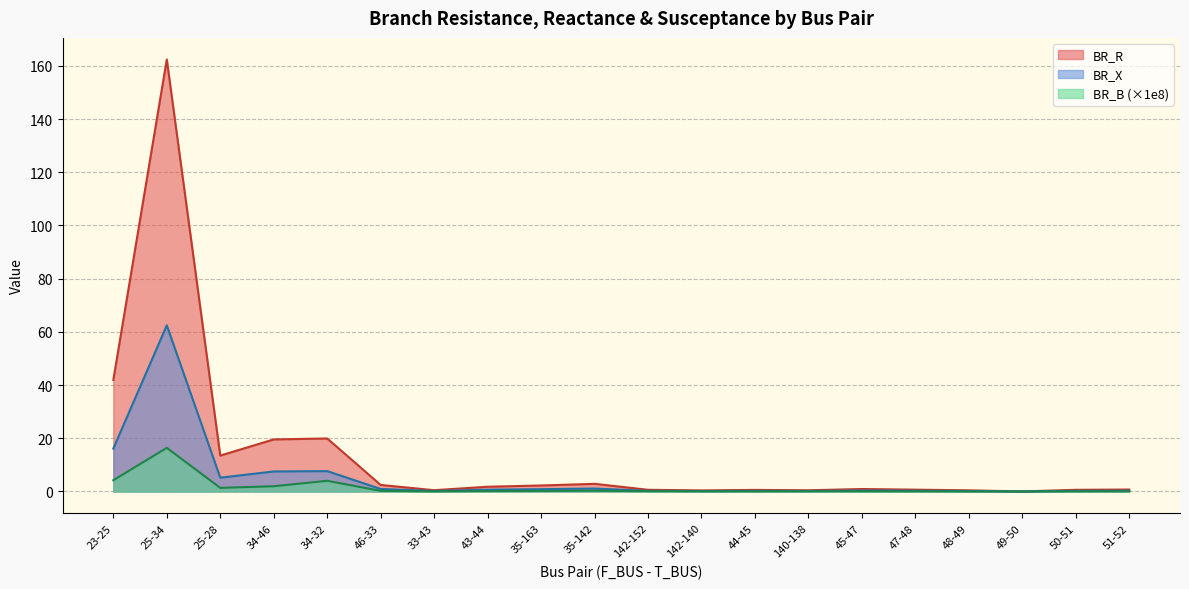

List the labels in order of BR_R value, largest first.

25-34, 23-25, 34-32, 34-46, 25-28, 35-142, 46-33, 35-163, 43-44, 45-47, 51-52, 47-48, 142-152, 50-51, 44-45, 33-43, 140-138, 48-49, 142-140, 49-50